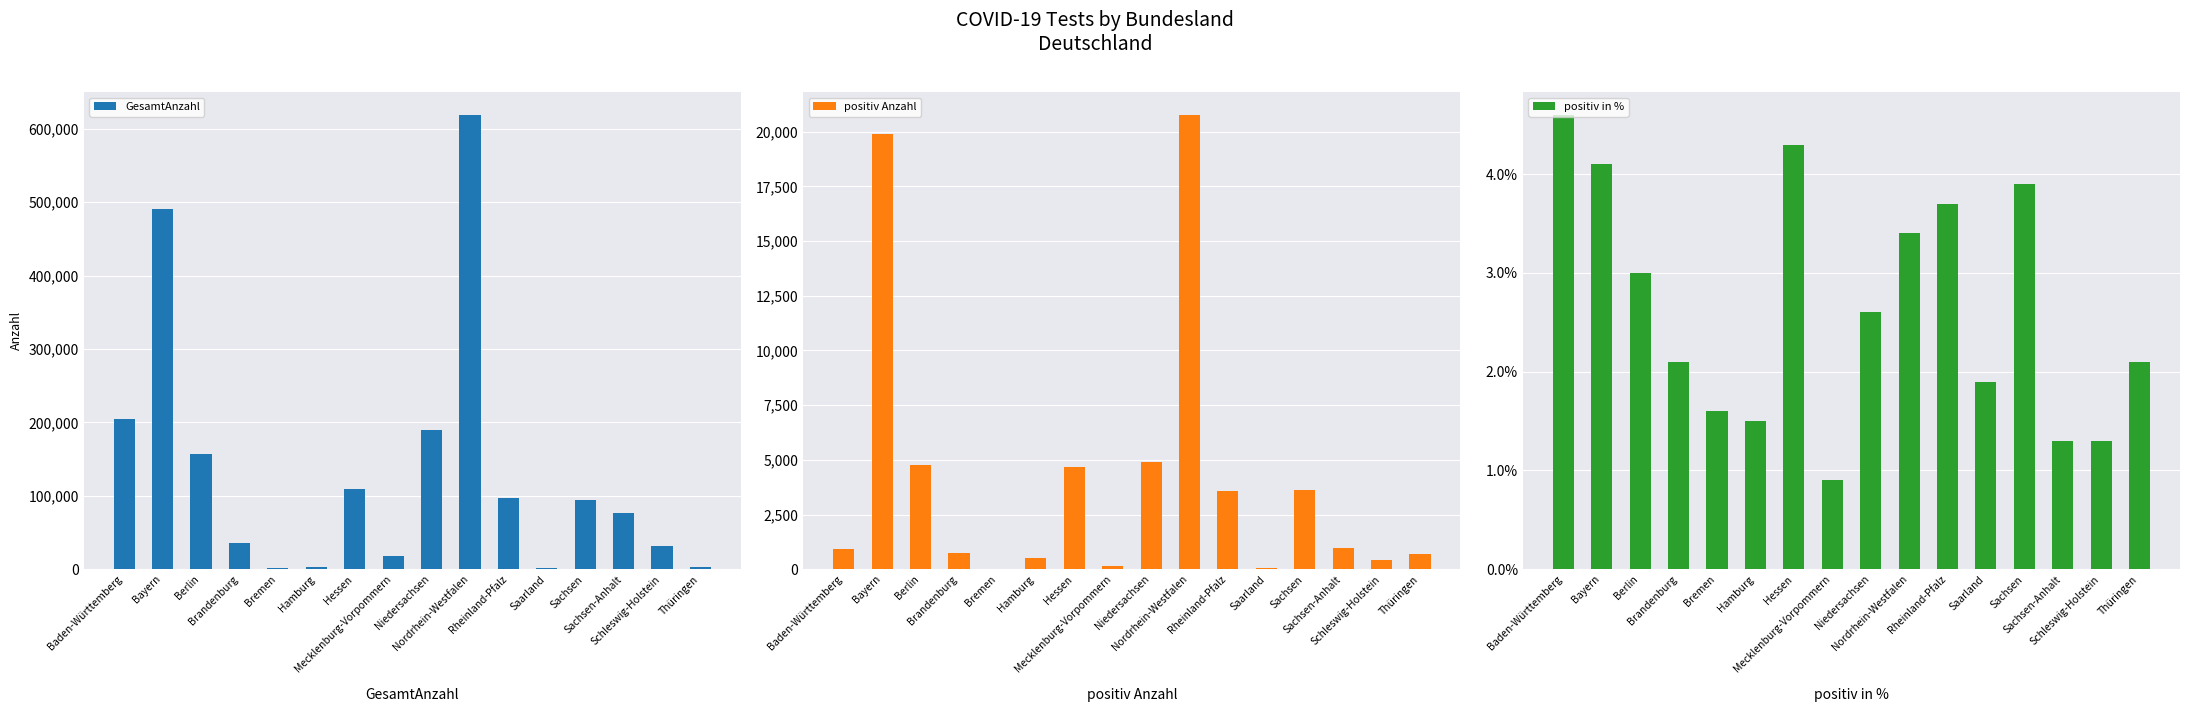

The positiv in % series shows 2.6 at Hessen. True or false?

False